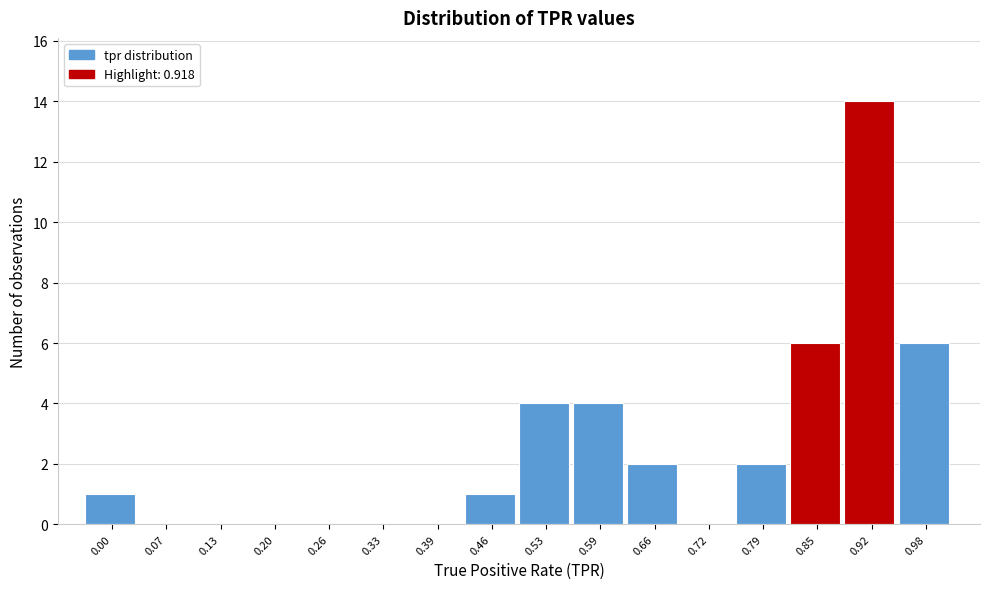

Reading left to right, transcribe all the data shown in this chart.

0.00=1	0.07=0	0.13=0	0.20=0	0.26=0	0.33=0	0.39=0	0.46=1	0.53=4	0.59=4	0.66=2	0.72=0	0.79=2	0.85=6	0.92=14	0.98=6